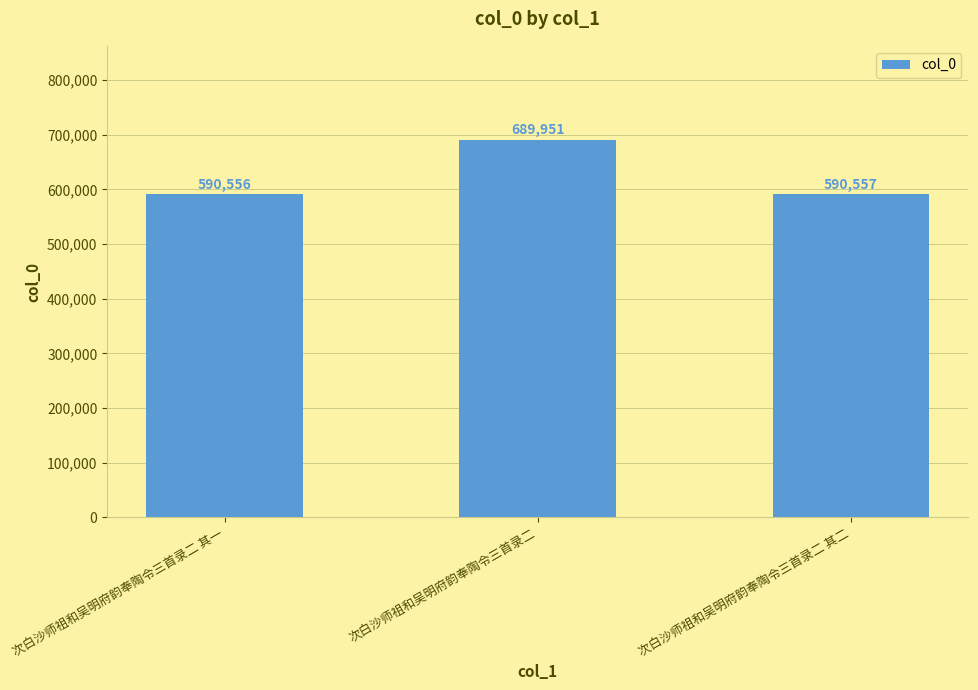

List the labels in order of value, largest first.

次白沙师祖和吴明府韵奉陶令三首录二, 次白沙师祖和吴明府韵奉陶令三首录二 其二, 次白沙师祖和吴明府韵奉陶令三首录二 其一